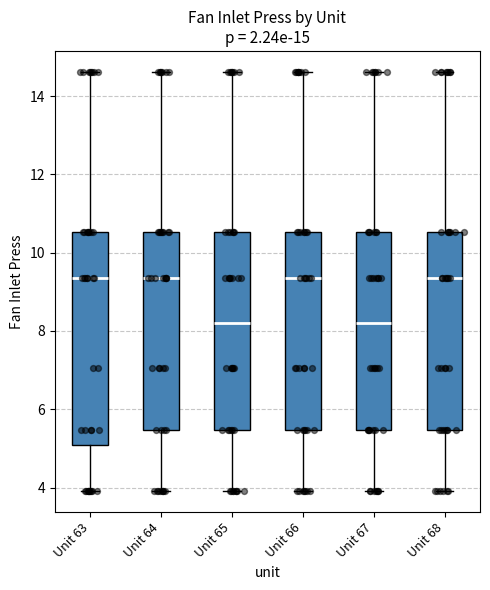

Comparing the boxes themselves (not the whiskers), which one is the tallest?

Unit 63